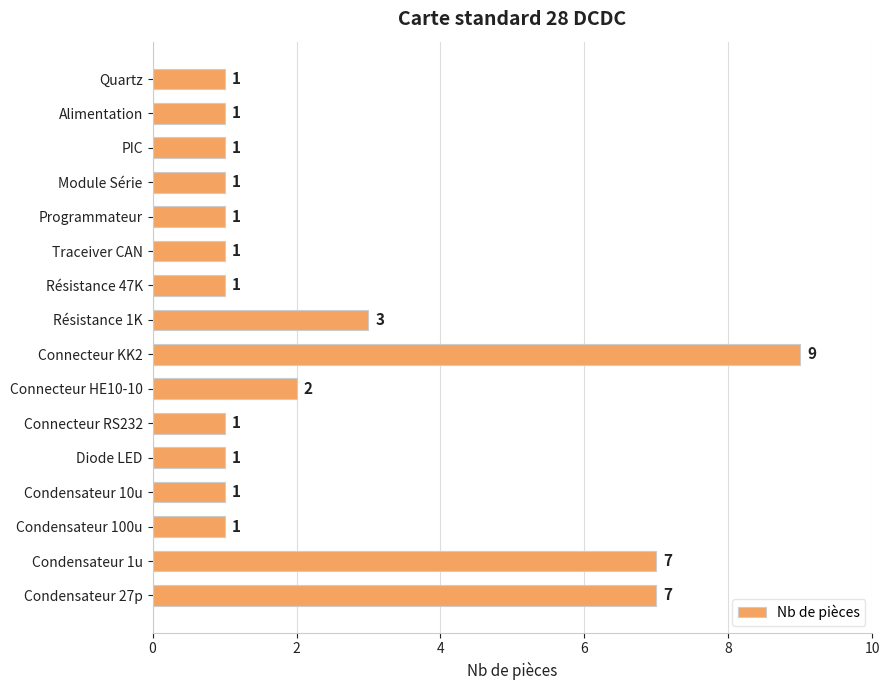

How many data points does each series have?

16